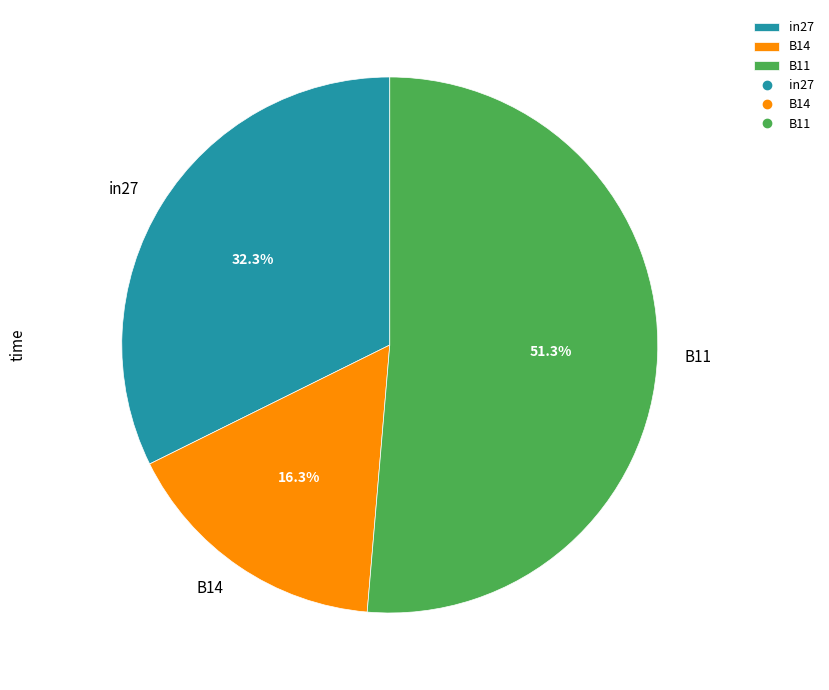

How much of the chart is everything except in27?

67.7%